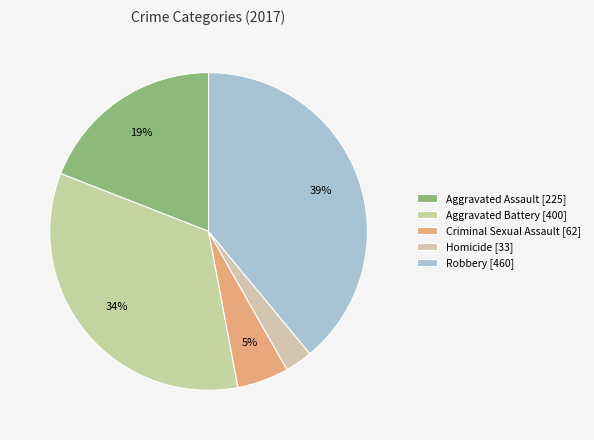

What percentage is the Aggravated Assault slice, to the nearest percent?

19%